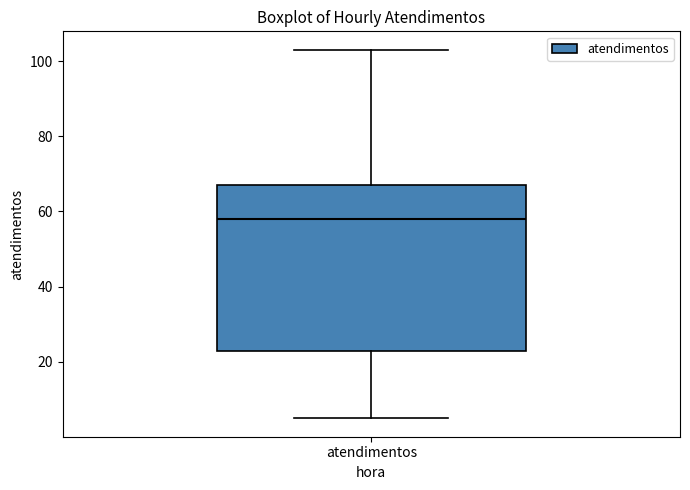

Transcribe this box plot: give where the median line is, the range the box spans, and where the two whiskers end, as read against the y-axis. The values are not printed on the chart, so give them approximately, as read against the axis.

median 58, box 24 to 68, whiskers 6 to 104